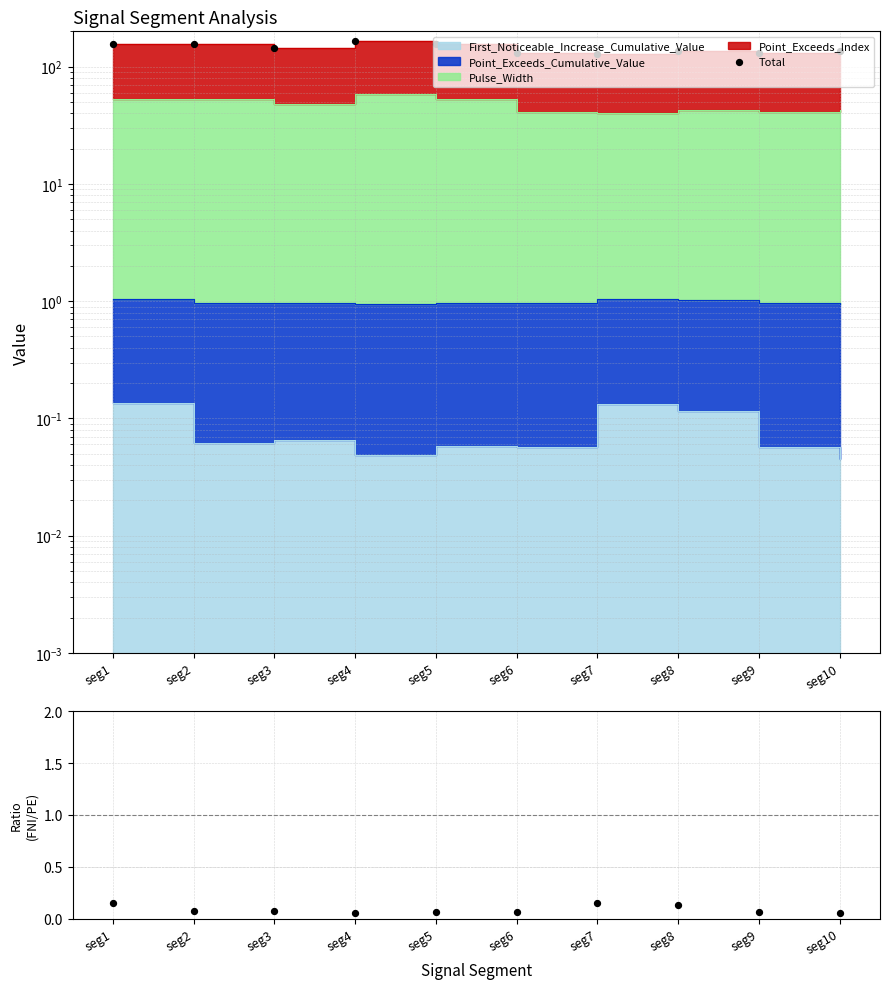

At which category is the sum across all series the highest?

seg4